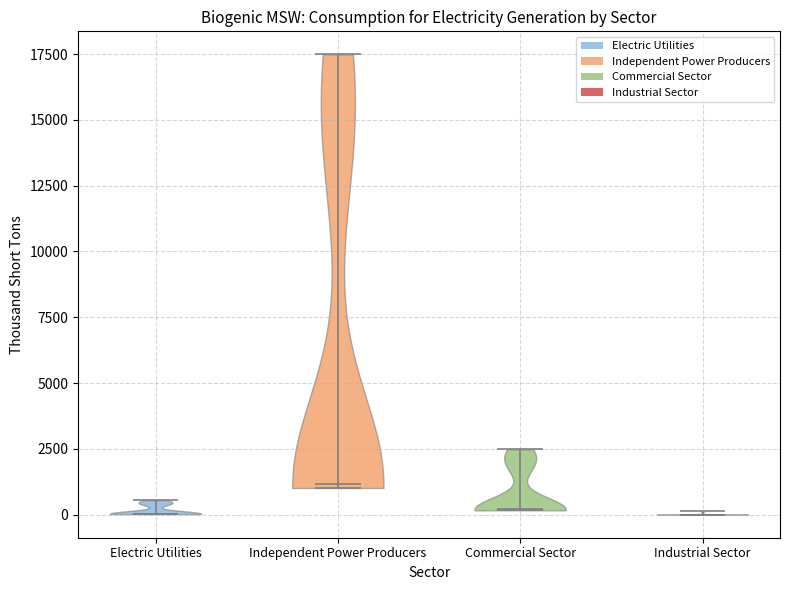

Reading left to right, read every violin against the y-axis: where its median line is, and the lowest and highest points it reaches. The values are not printed on the chart, so give them approximately, as read against the axis.

Electric Utilities: median line 0, lowest point 0, highest point 500
Independent Power Producers: median line 1000, lowest point 1000, highest point 17500
Commercial Sector: median line 0, lowest point 0, highest point 2500
Industrial Sector: median line 0, lowest point 0, highest point 0